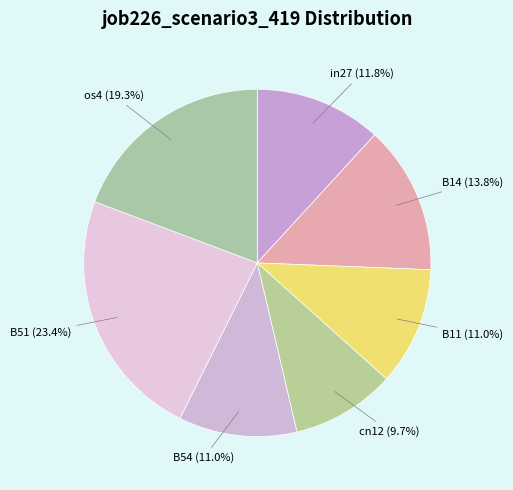

Is the sum of B11 and B14 greater than half?

No